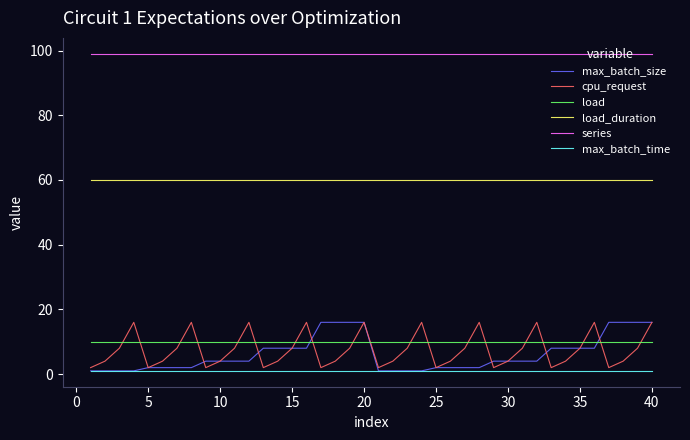

Which series has the largest total across all categories?

series